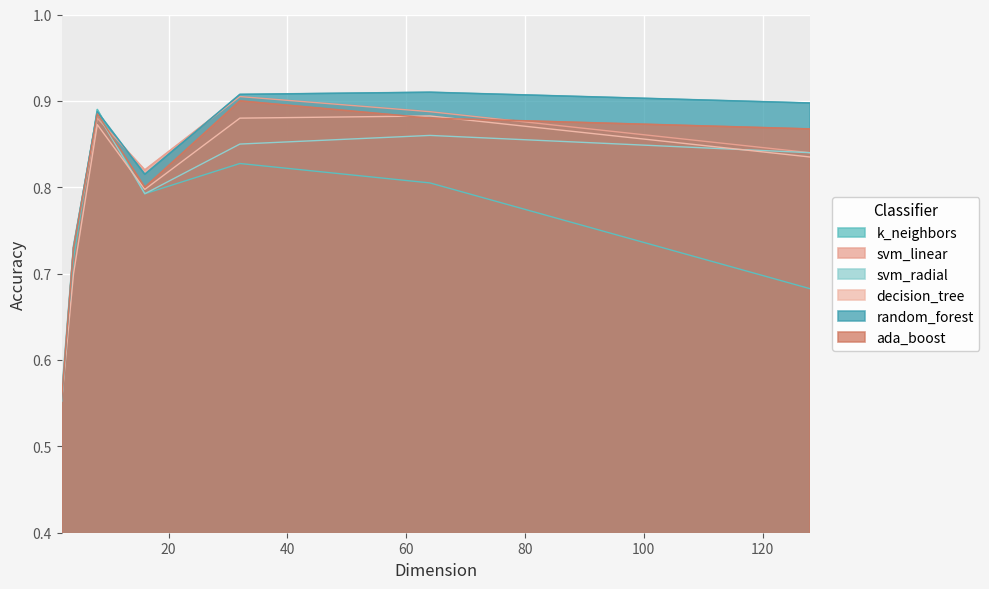

What are all the series names shown in the legend?

k_neighbors, svm_linear, svm_radial, decision_tree, random_forest, ada_boost